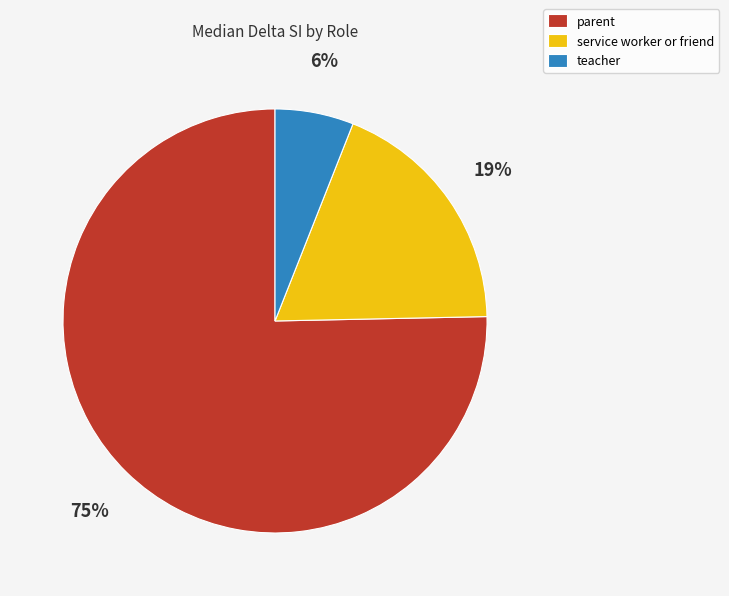

What is the smallest slice in the pie chart?

teacher